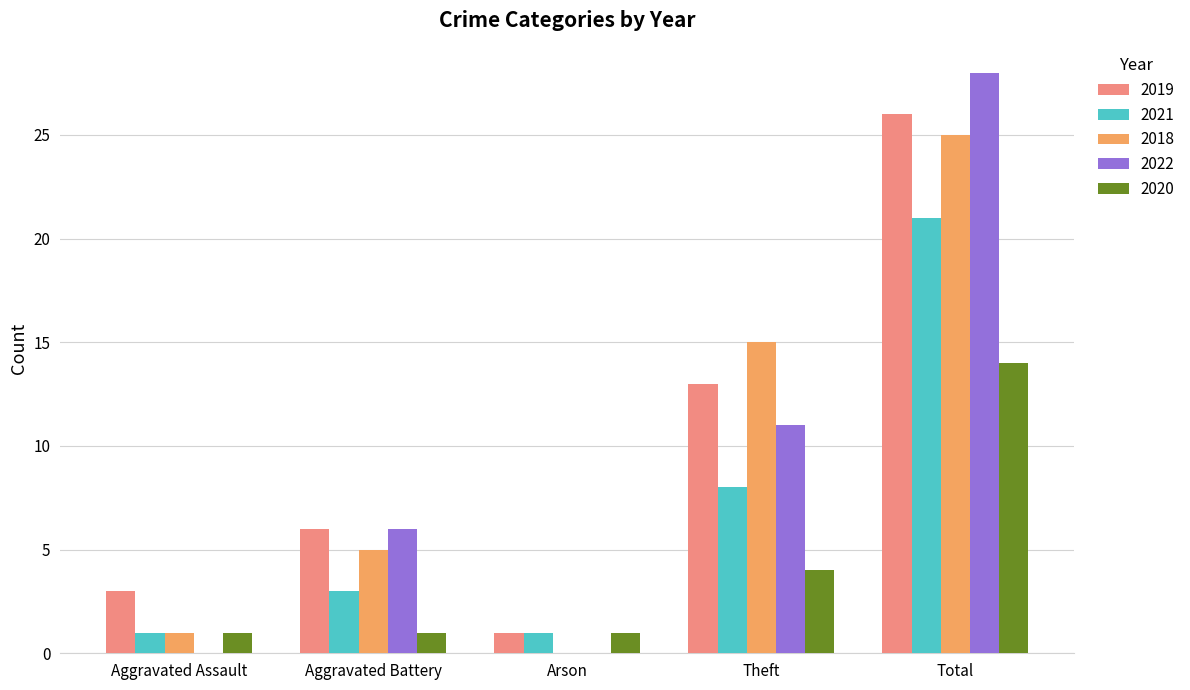

Where is 2020 nearest to the value 7?

Theft